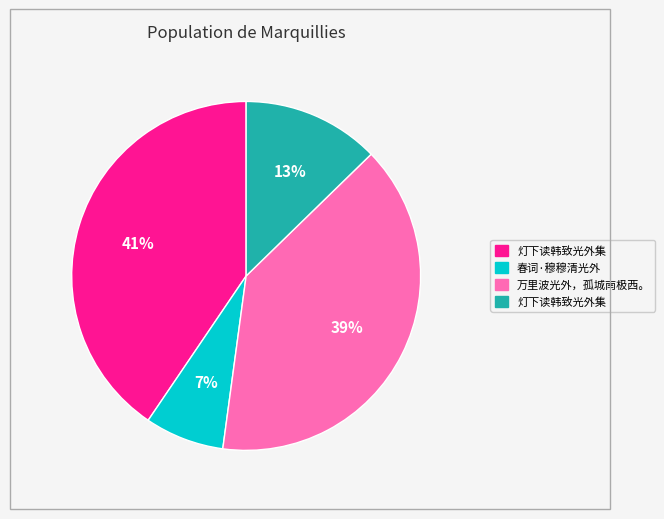

To the nearest percent, what is the average slice percentage?

25%